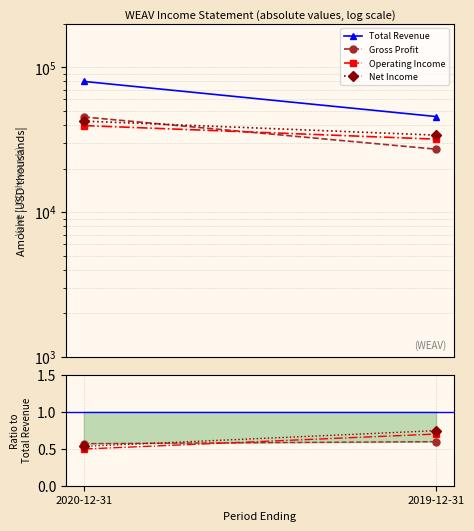

Count the number of data series in this chart.

1